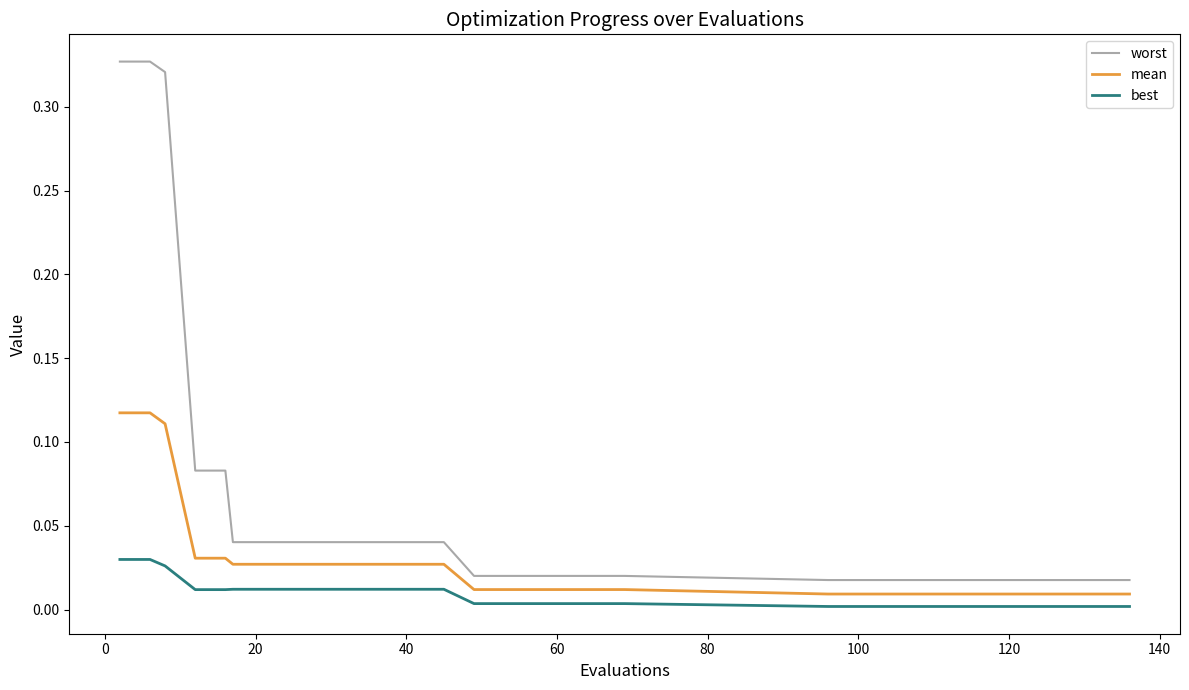

Which series has the widest spread of values?

worst